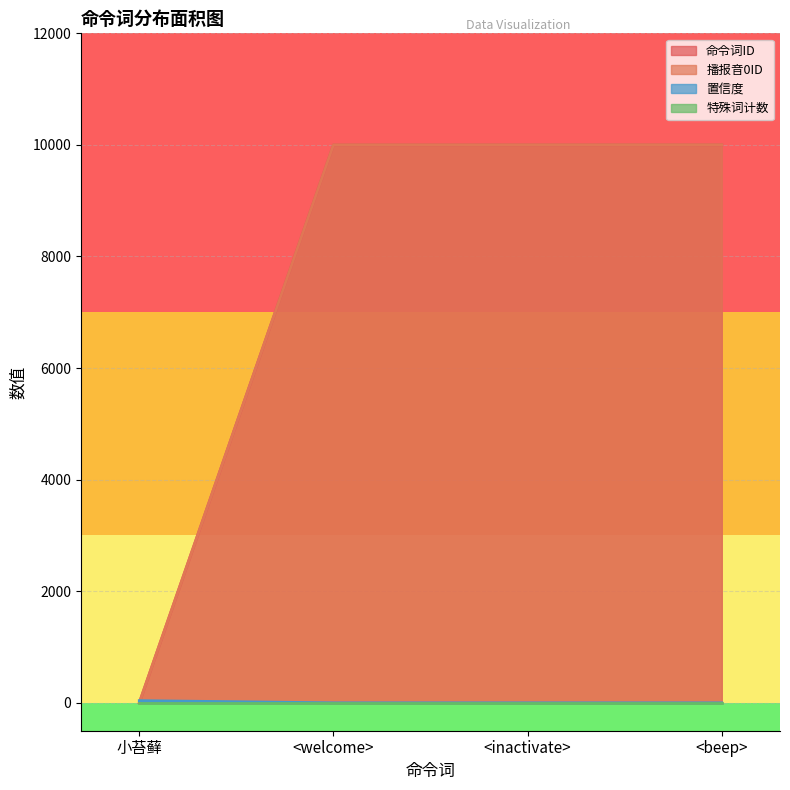

What is the difference between the maximum and minimum values in the 播报音0ID series?

10003